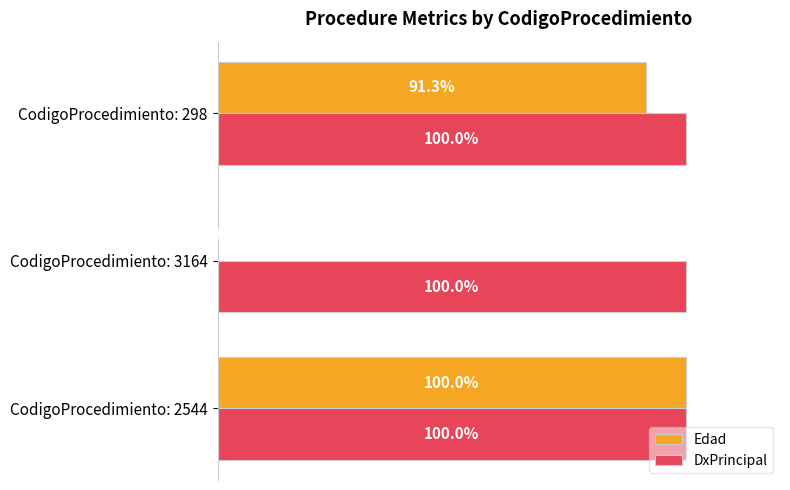

Which series has the largest total across all categories?

DxPrincipal